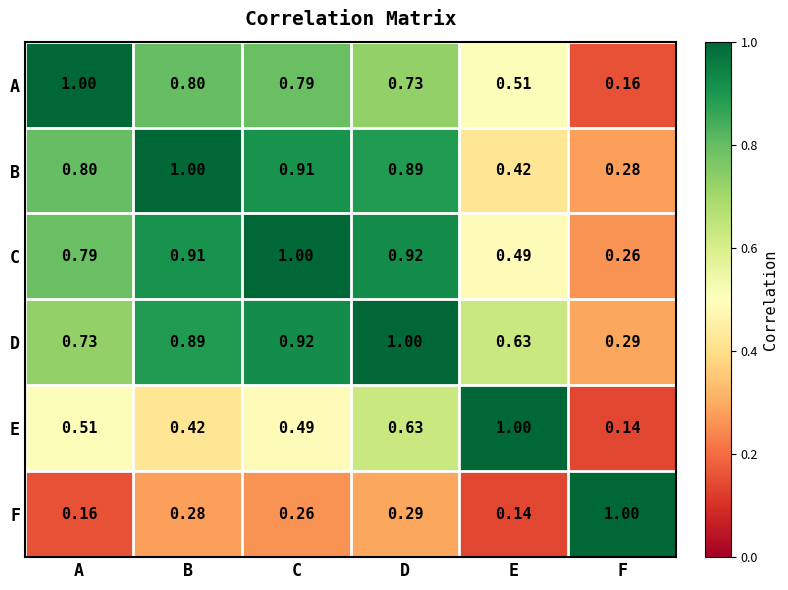

Which series has the largest total across all categories?

D